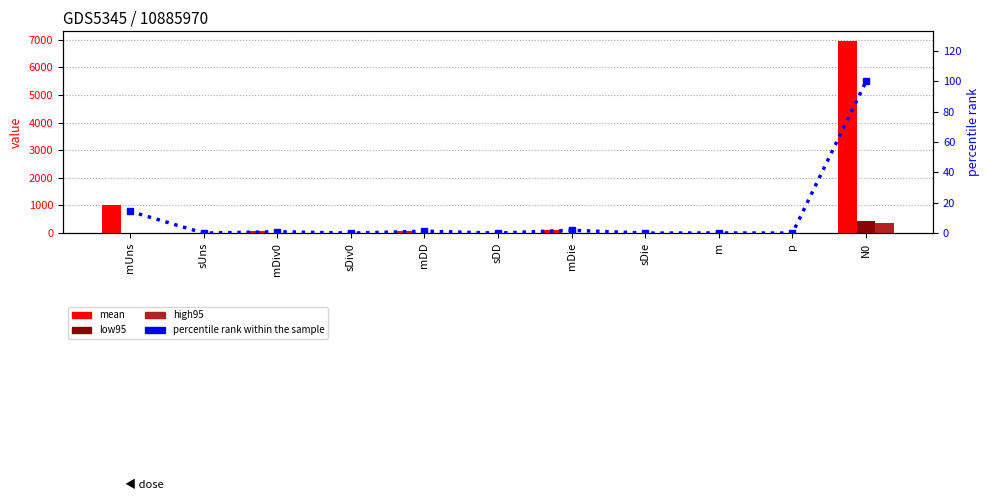

Reading left to right, list all the values displayed in this chart.

mean: 1000.0	0.0	62.2	0.2	86.7	0.1	129.7	0.7	7.3	1.0	6954.4
low95: 0.0	0.0	10.6	0.1	5.8	0.0	11.0	0.2	1.2	0.0	439.9
high95: 0.0	-0.0	6.9	0.1	4.2	0.0	15.7	0.3	1.6	0.0	349.2
percentile rank within the sample: 14.4	0.0	0.9	0.0	1.2	0.0	1.9	0.0	0.1	0.0	100.0